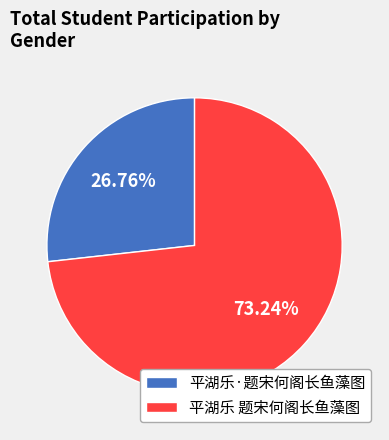

What is the ratio of the value at 平湖乐 题宋何阁长鱼藻图 to the value at 平湖乐·题宋何阁长鱼藻图?

2.7